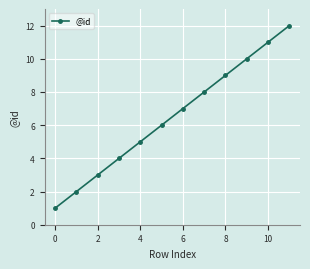

What is the difference between the maximum and minimum values?

11